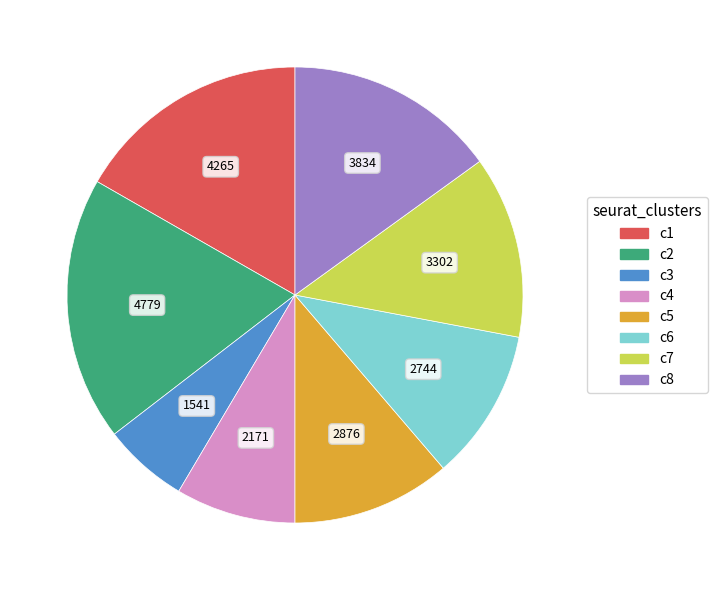

Do c7 and c3 together represent more than half of the pie?

No